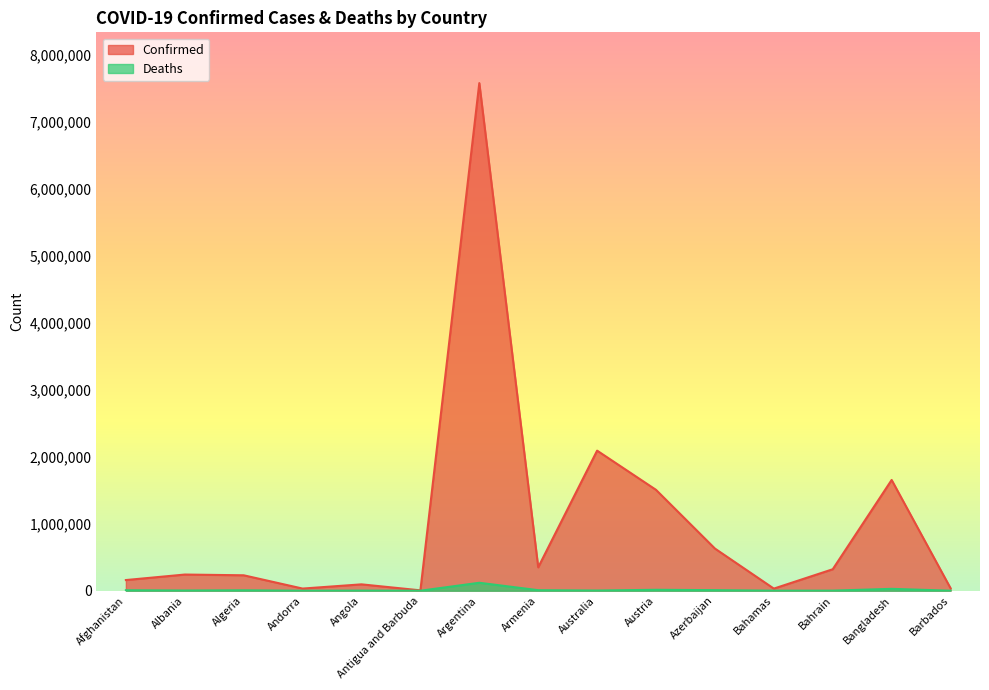

How many series are shown in this chart?

2